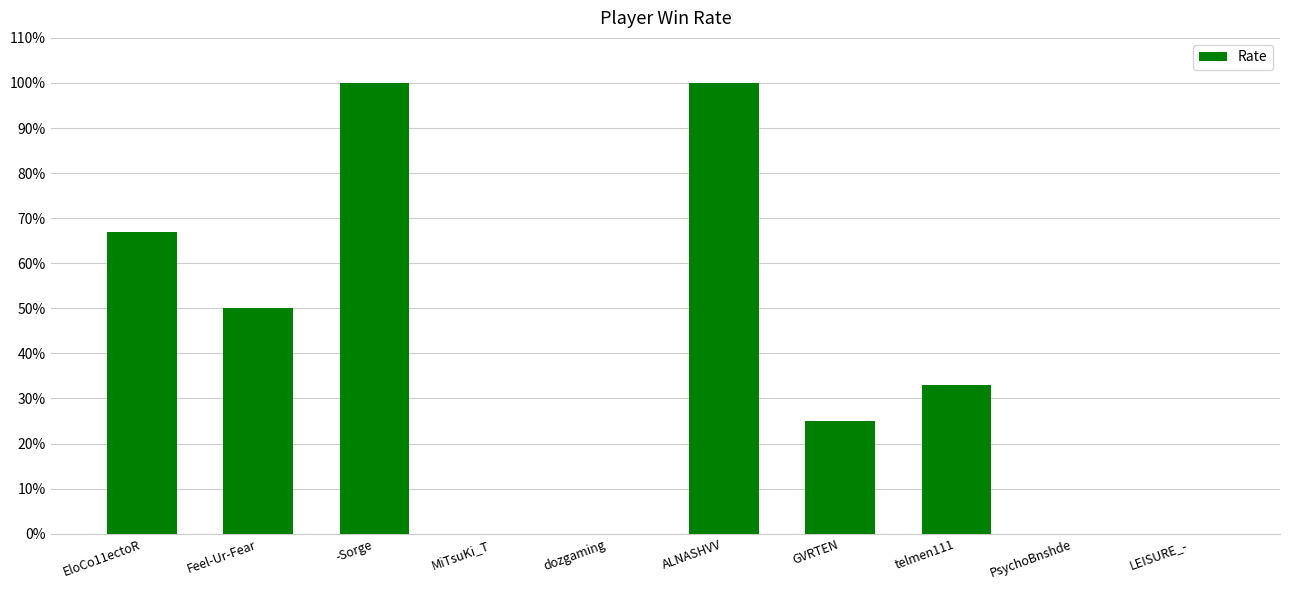

At which label does the data first exceed 33?

EloCo11ectoR